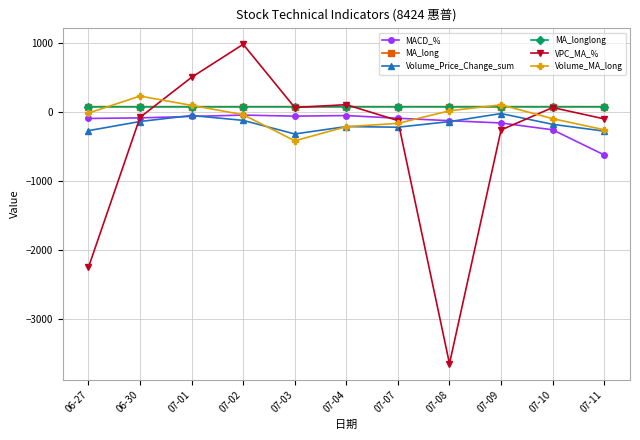

What is the maximum value shown in the chart?

975.6